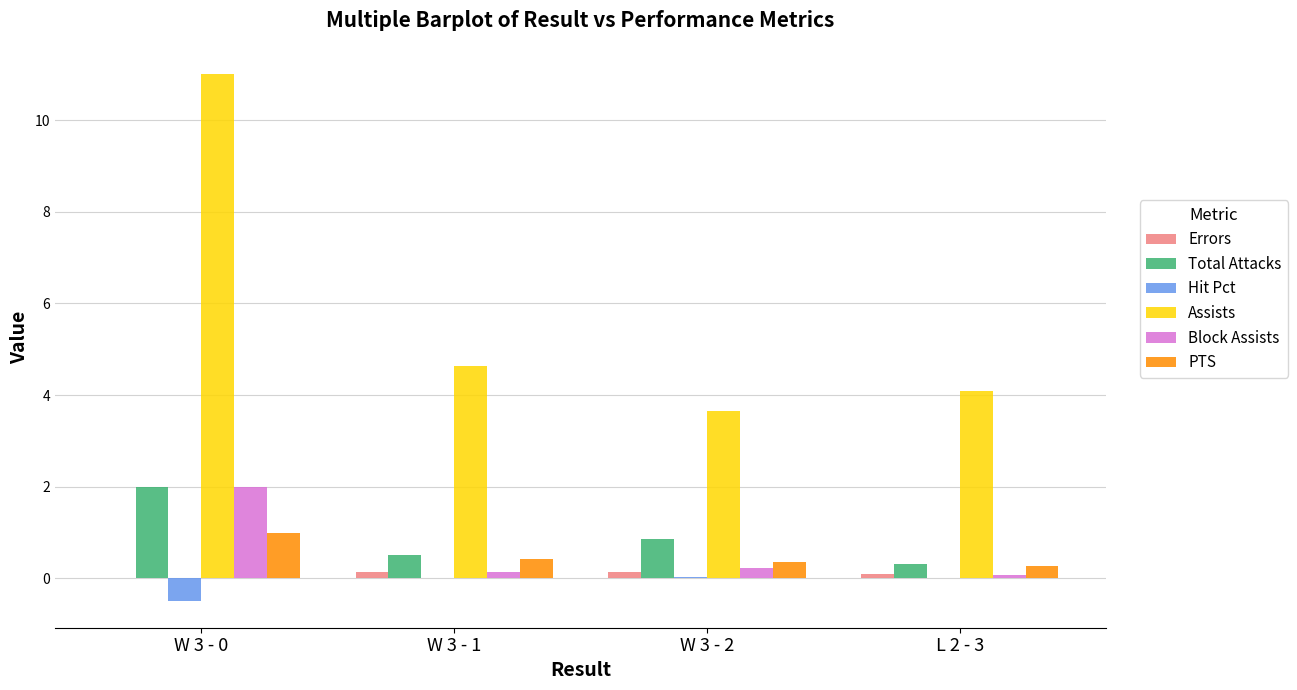

Which series has the largest range (max minus min)?

Assists